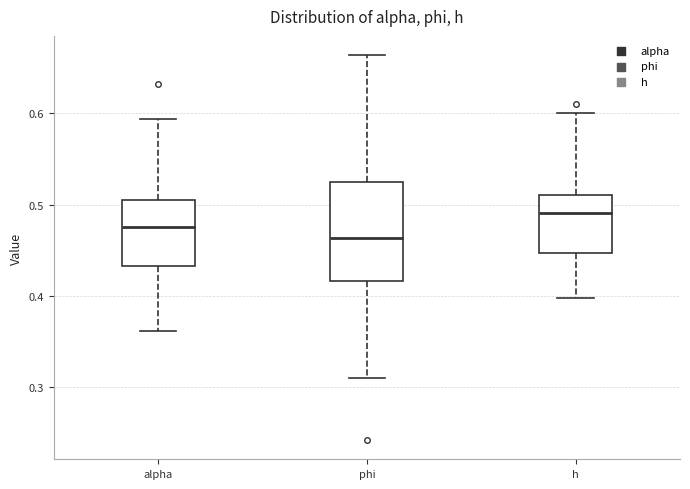

Reading left to right, transcribe this box plot: for each box, give where its median line is, the range the box spans, and where its two whiskers end, as read against the y-axis. The values are not printed on the chart, so give them approximately, as read against the axis.

alpha: median 0.48, box 0.43 to 0.51, whiskers 0.36 to 0.59
phi: median 0.46, box 0.42 to 0.53, whiskers 0.31 to 0.66
h: median 0.49, box 0.45 to 0.51, whiskers 0.40 to 0.60